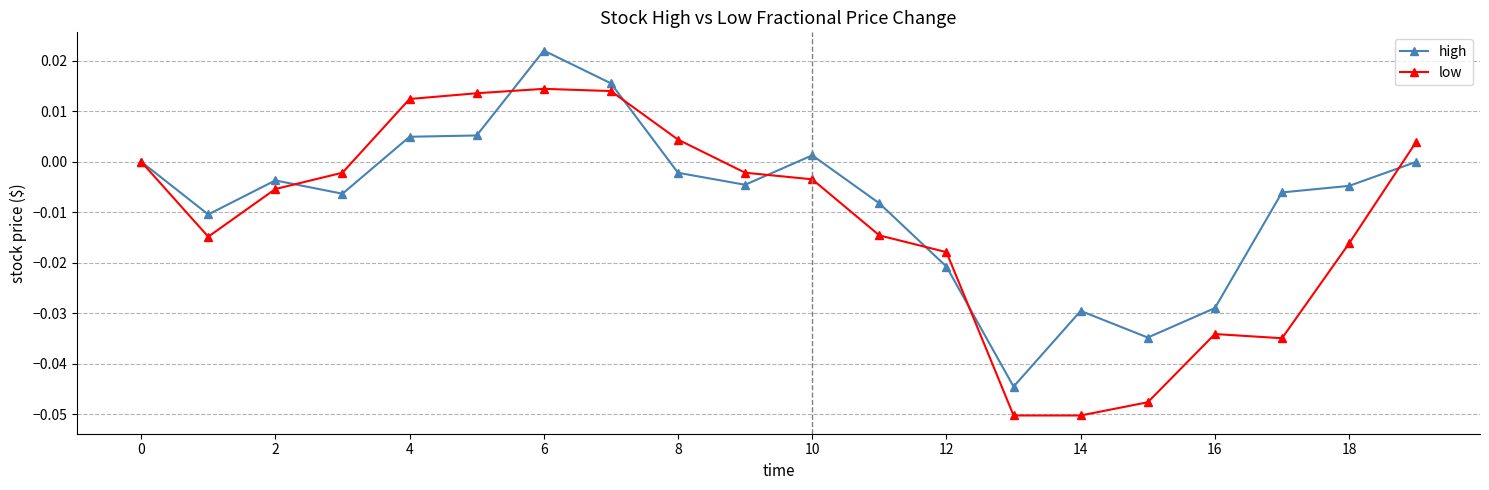

List the series in order of their overall mean, highest first.

high, low